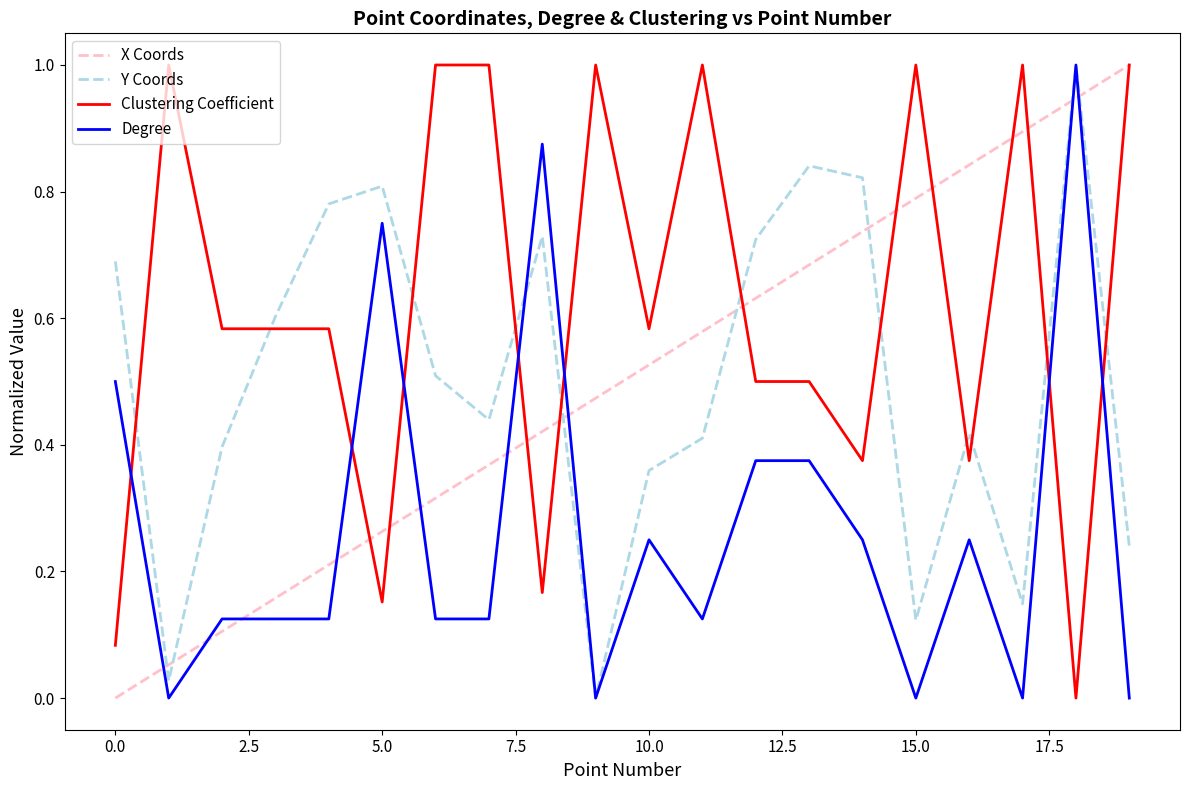

True or false: Clustering Coefficient and Degree intersect in this chart.

True